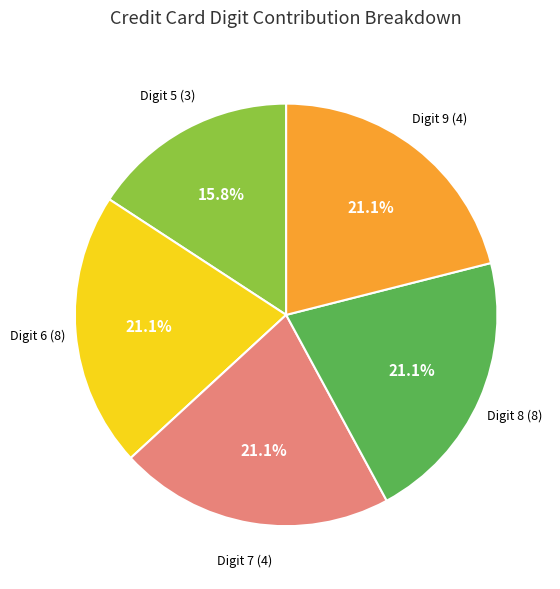

Is there any slice that represents more than half of the pie?

No